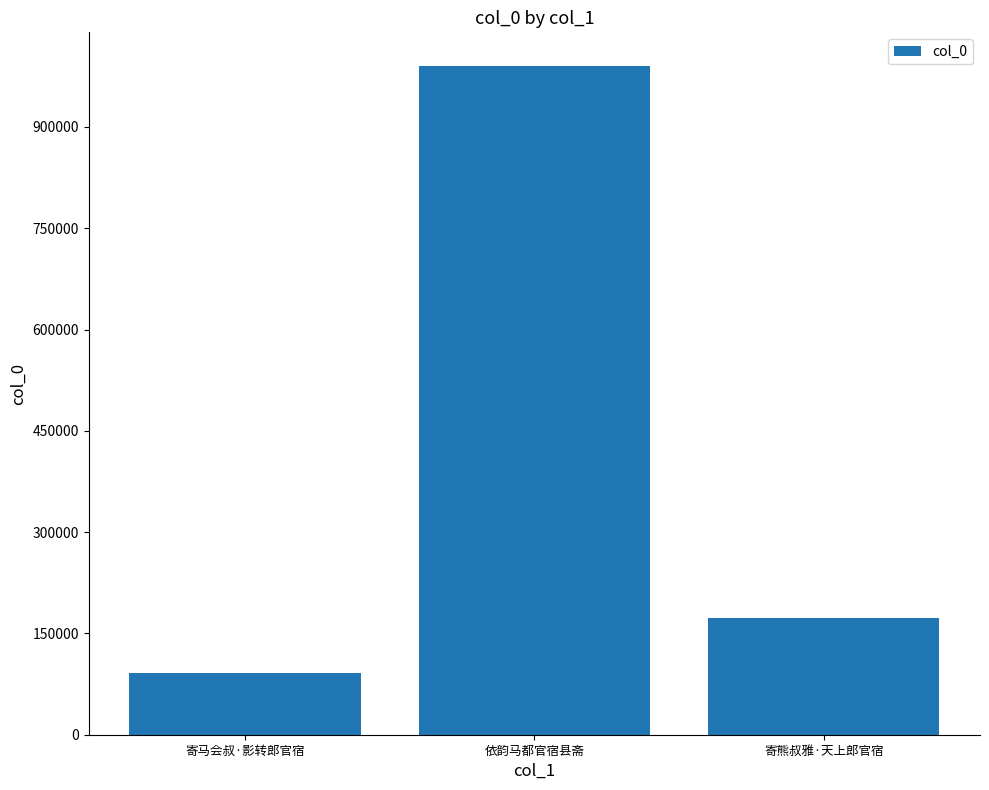

What is the difference between the maximum and minimum values?

899878